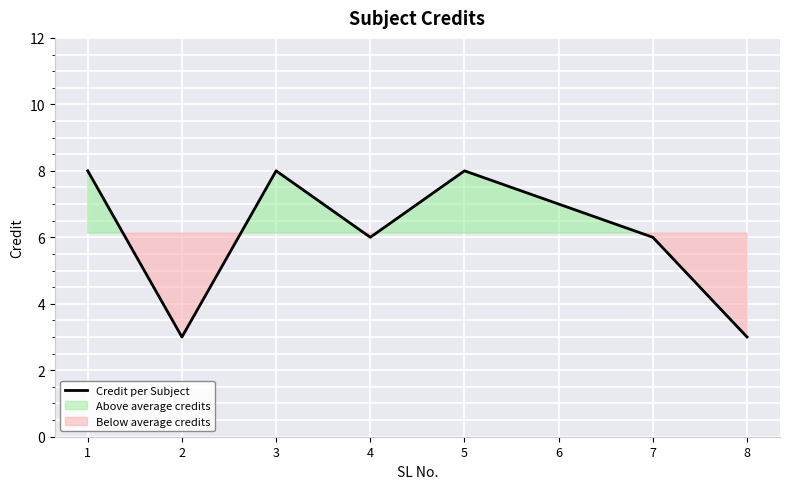

Reading left to right, transcribe all the data shown in this chart.

8	3	8	6	8	7	6	3